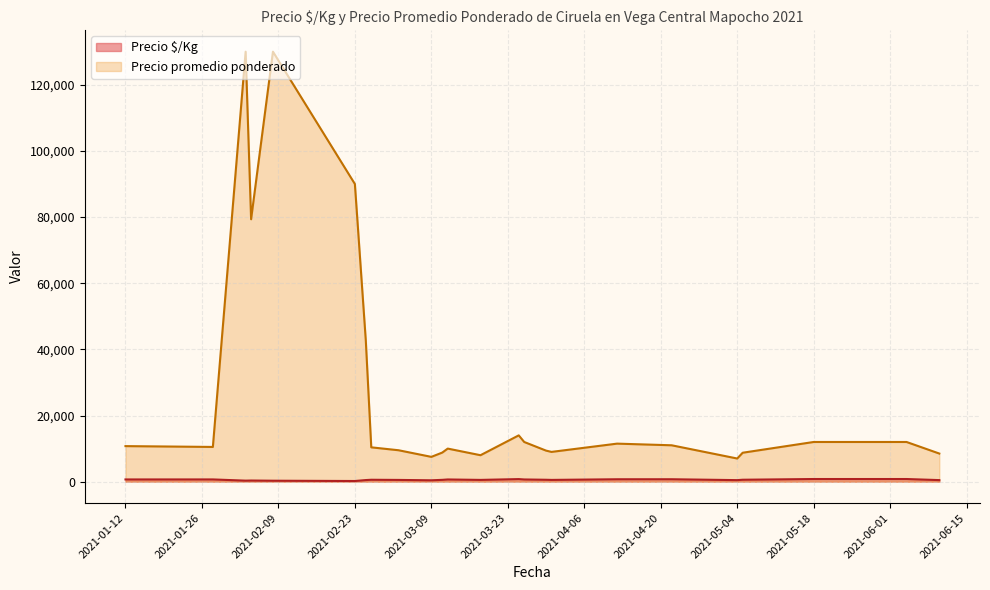

Rank the series by their maximum value, from lowest to highest.

Precio $/Kg, Precio promedio ponderado